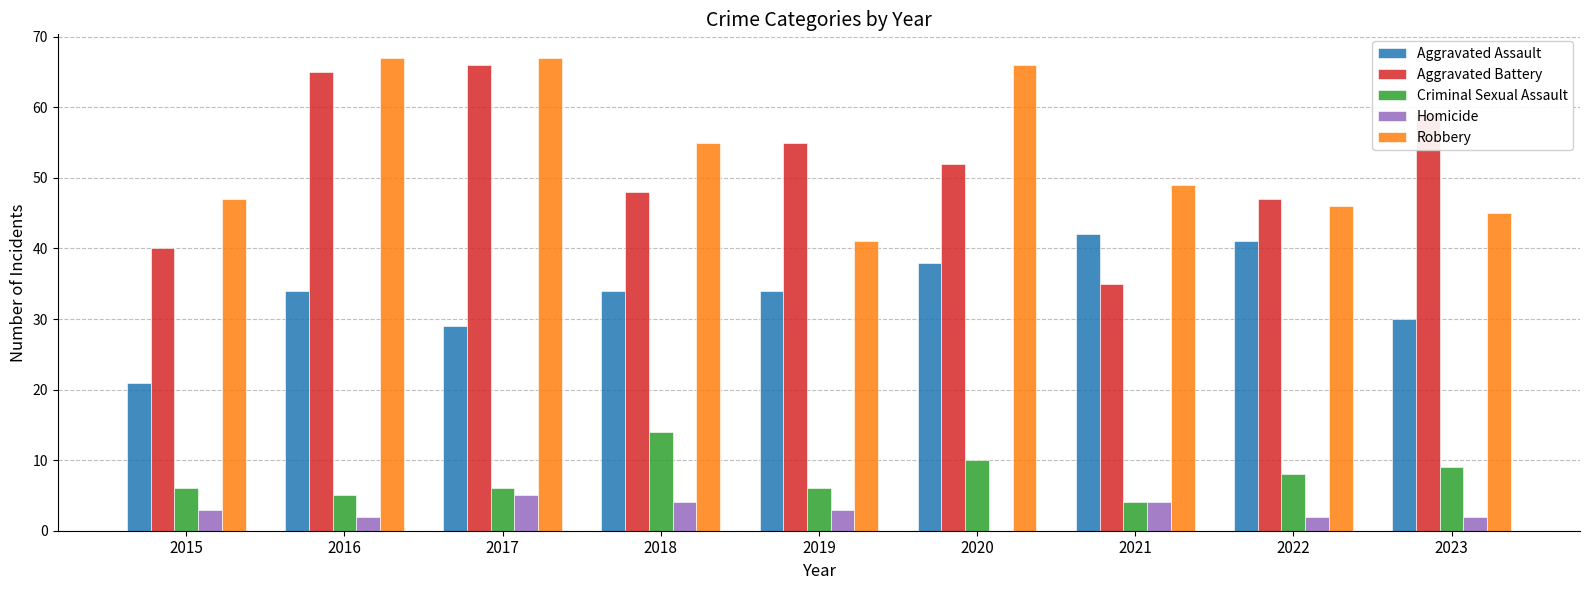

Count the number of categories in the chart.

9